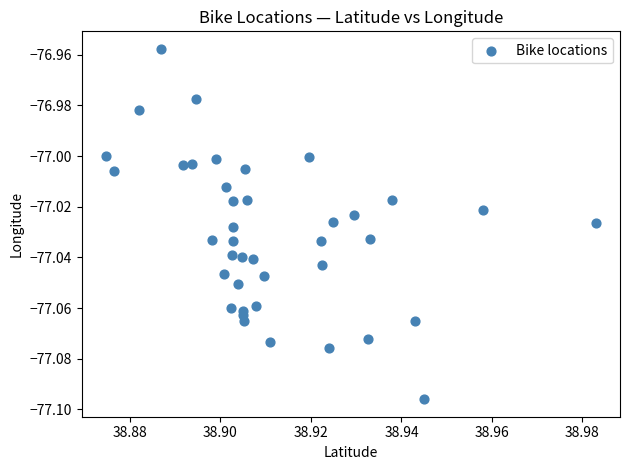

Count the number of points in this scatter plot.

40